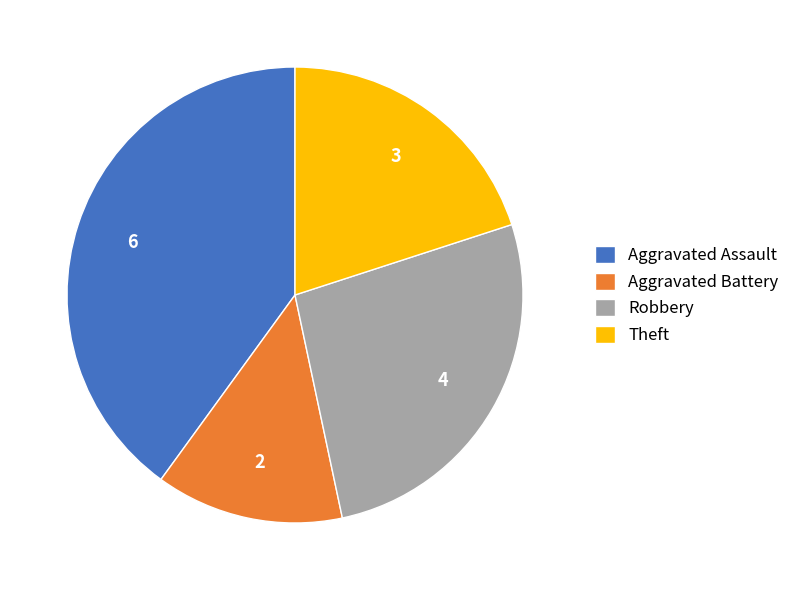

Is the sum of Robbery and Theft greater than half?

No